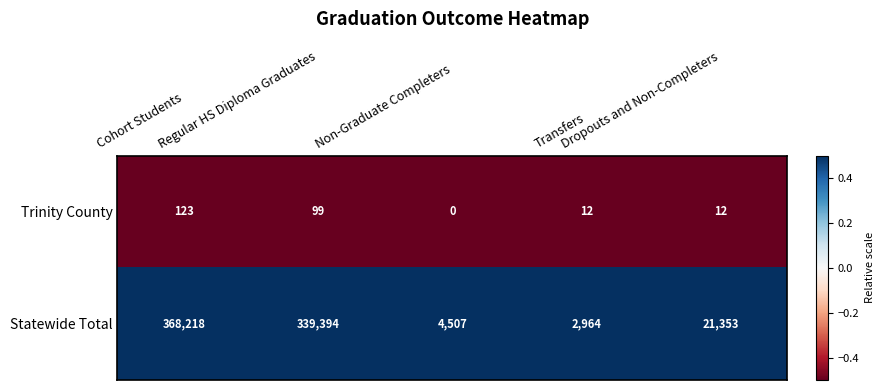

What is the maximum value shown in the chart?

368218